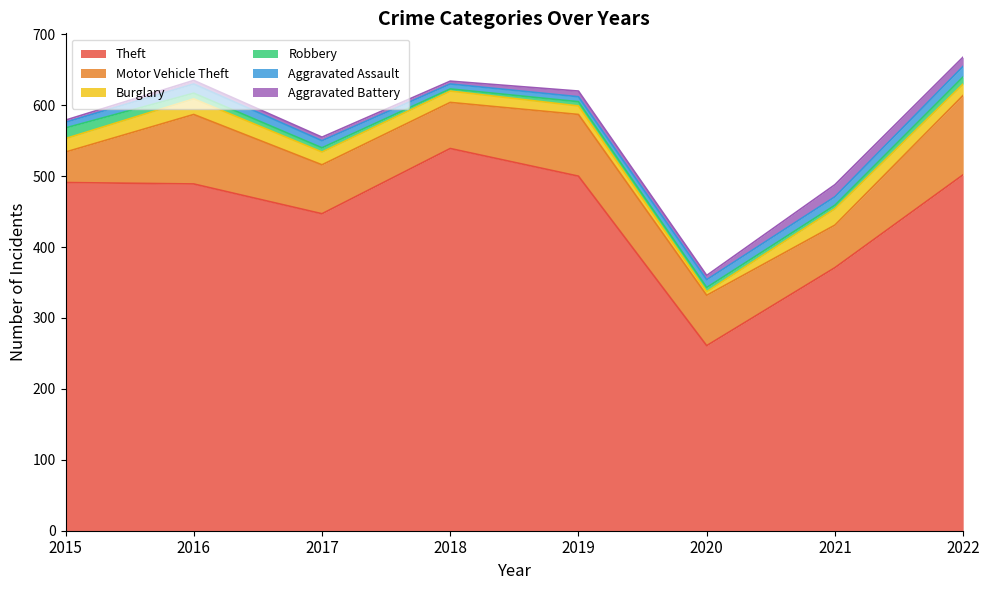

Read the Theft value at 2021.

371